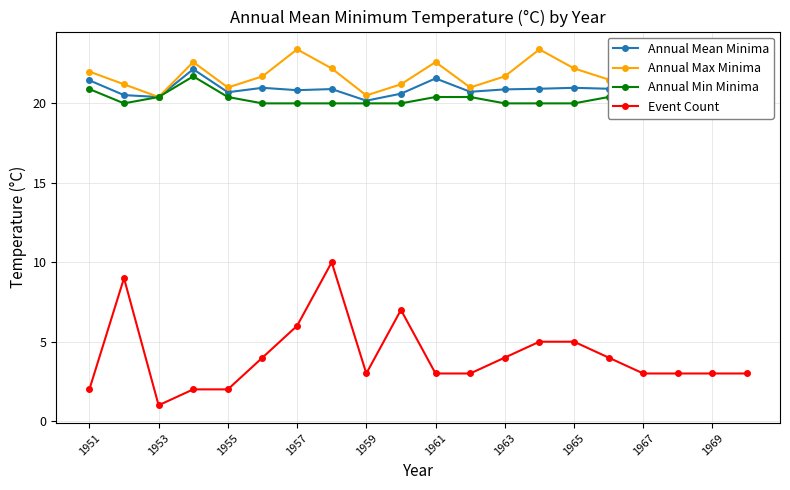

Is this an area chart (filled region under the line)?

No